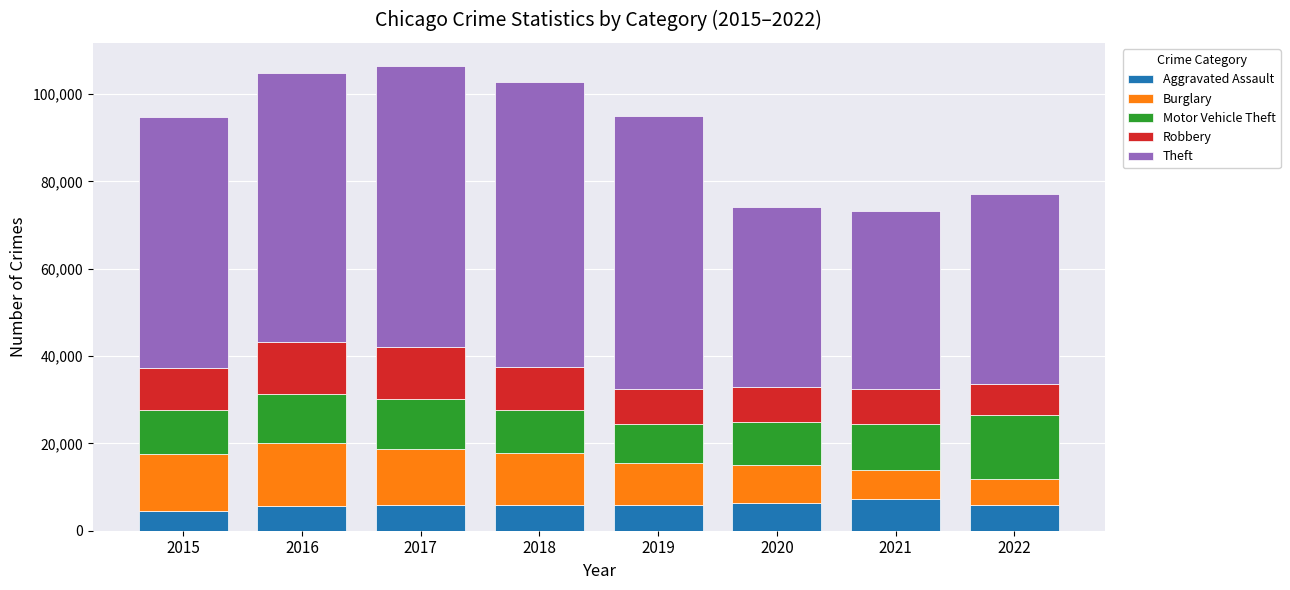

What is the total value across all series at 2020?

74132